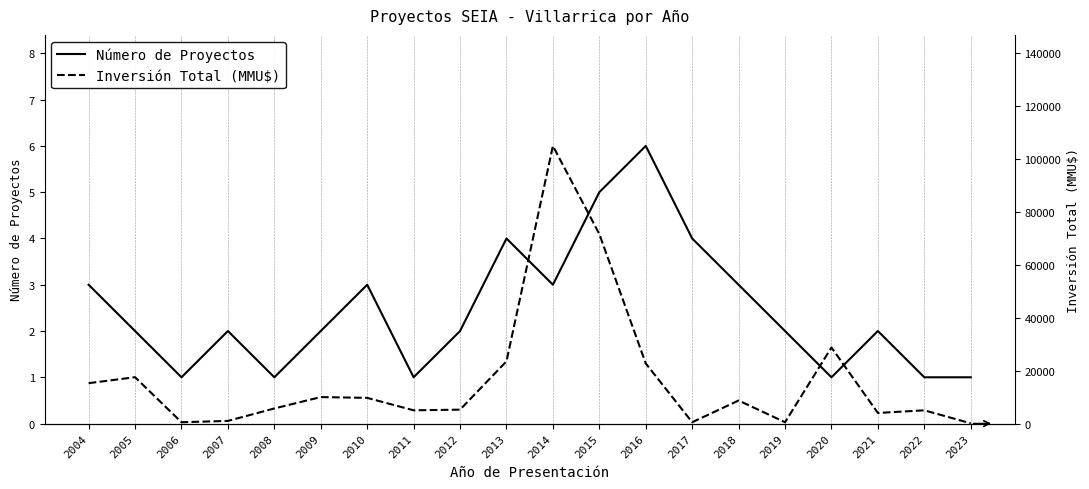

Where is the first local minimum for Número de Proyectos?

2006